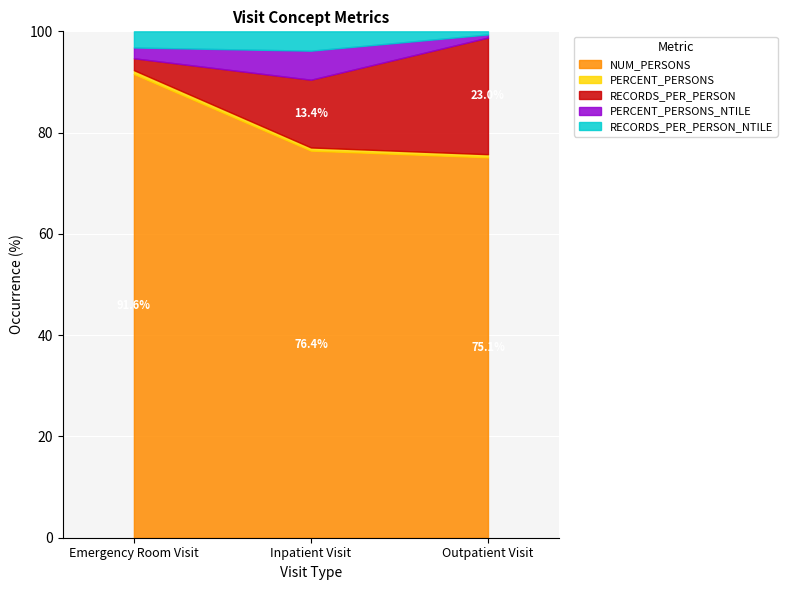

What is the difference between the maximum and minimum values in the RECORDS_PER_PERSON_NTILE series?

2.0